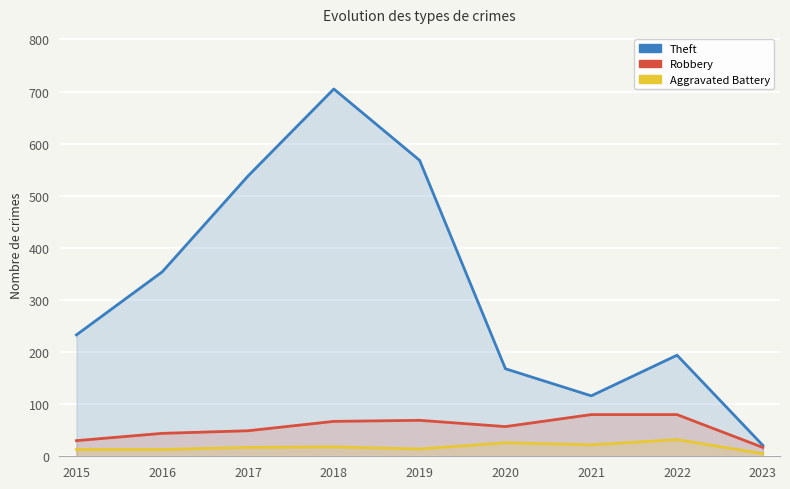

What is the highest value of the Aggravated Battery series?

32